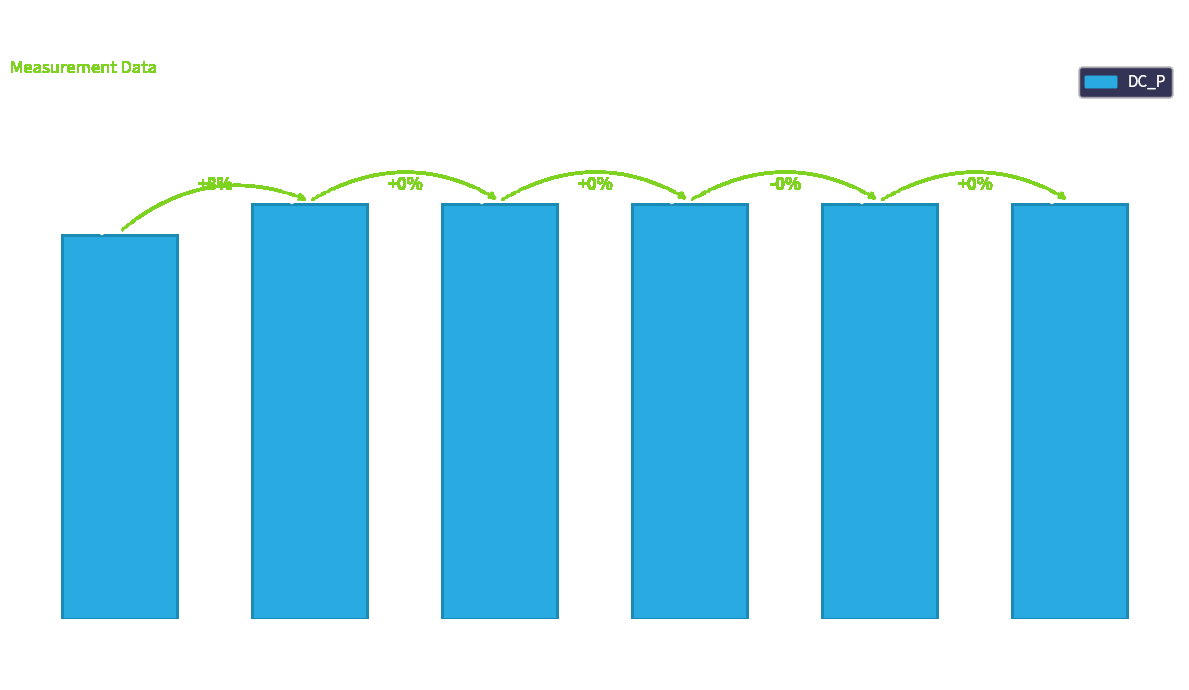

The chart shows a value of 2999.9 at 1. True or false?

True